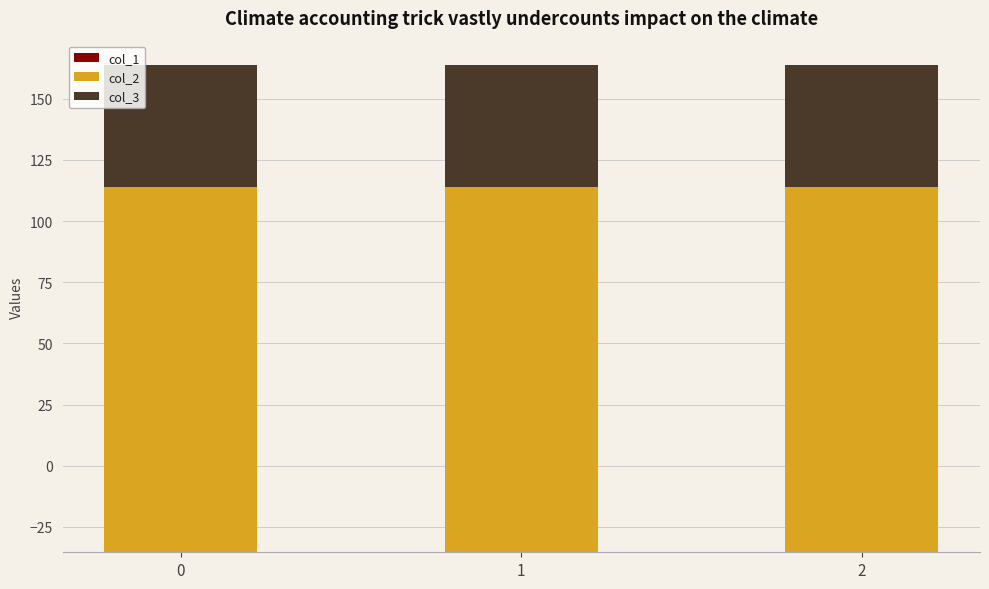

What is the average value of the col_2 series?

149.2